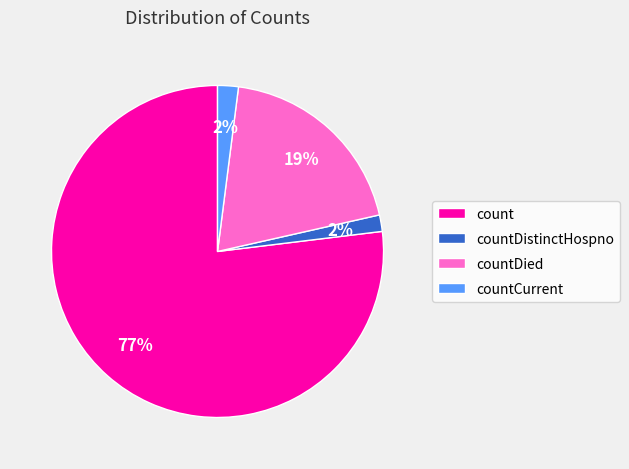

To the nearest percent, what portion does countDistinctHospno represent?

2%